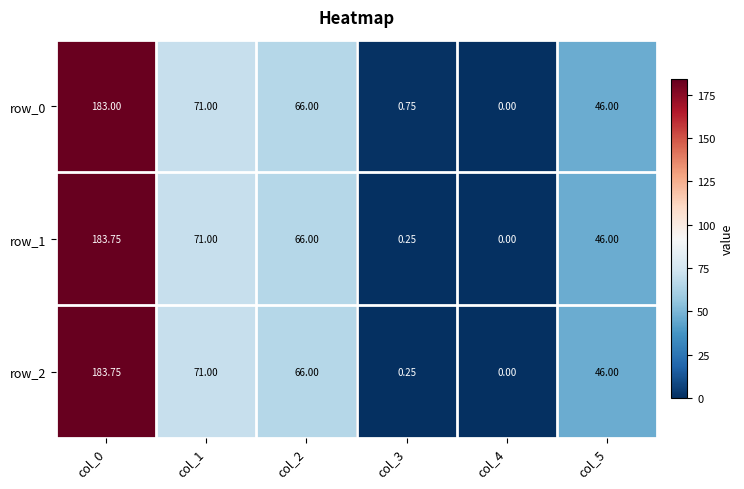

Reading left to right, extract all data points from this chart.

row_0: 183.0	71.0	66.0	0.8	0.0	46.0
row_1: 183.8	71.0	66.0	0.2	0.0	46.0
row_2: 183.8	71.0	66.0	0.2	0.0	46.0